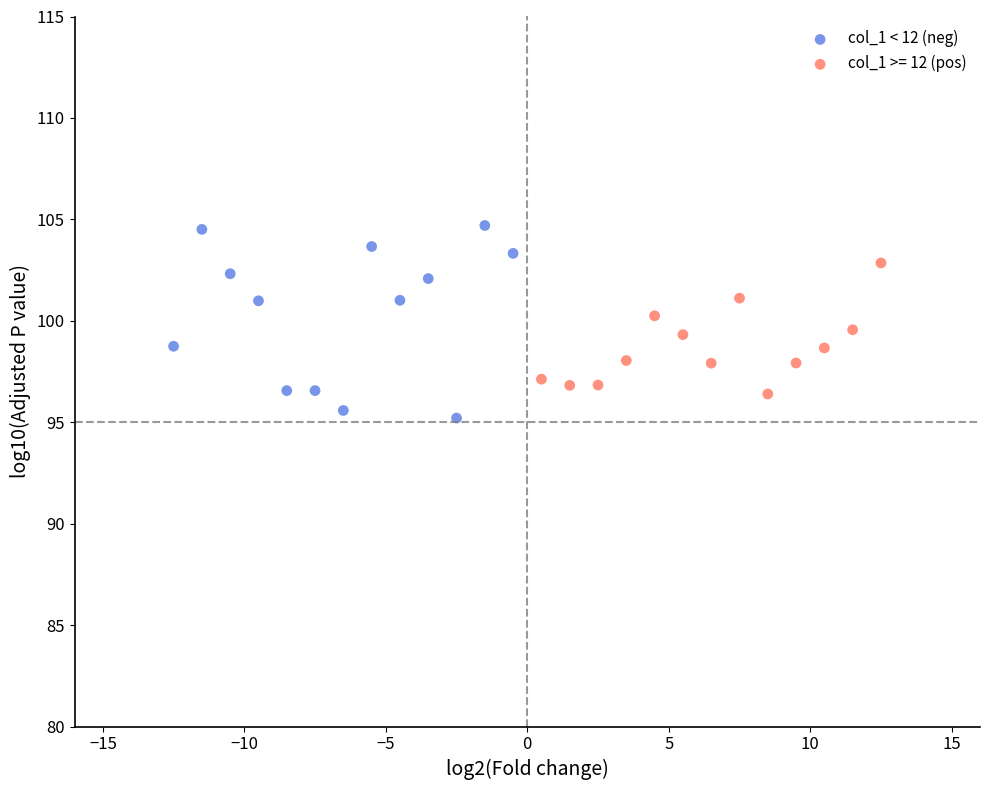

Which series has the largest Y range (max minus min)?

col_1 < 12 (neg)